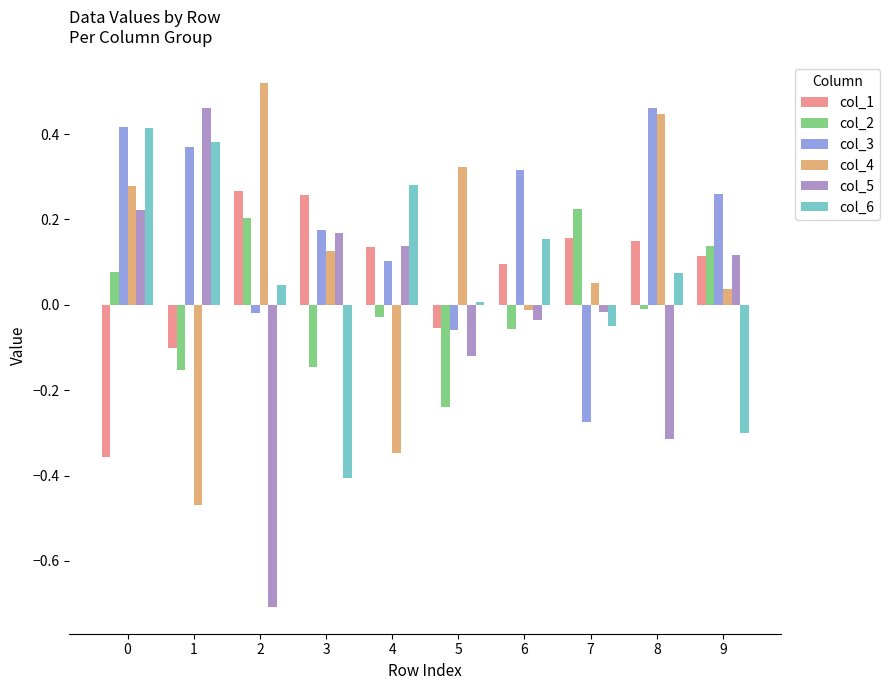

How many bars are there in total?

60